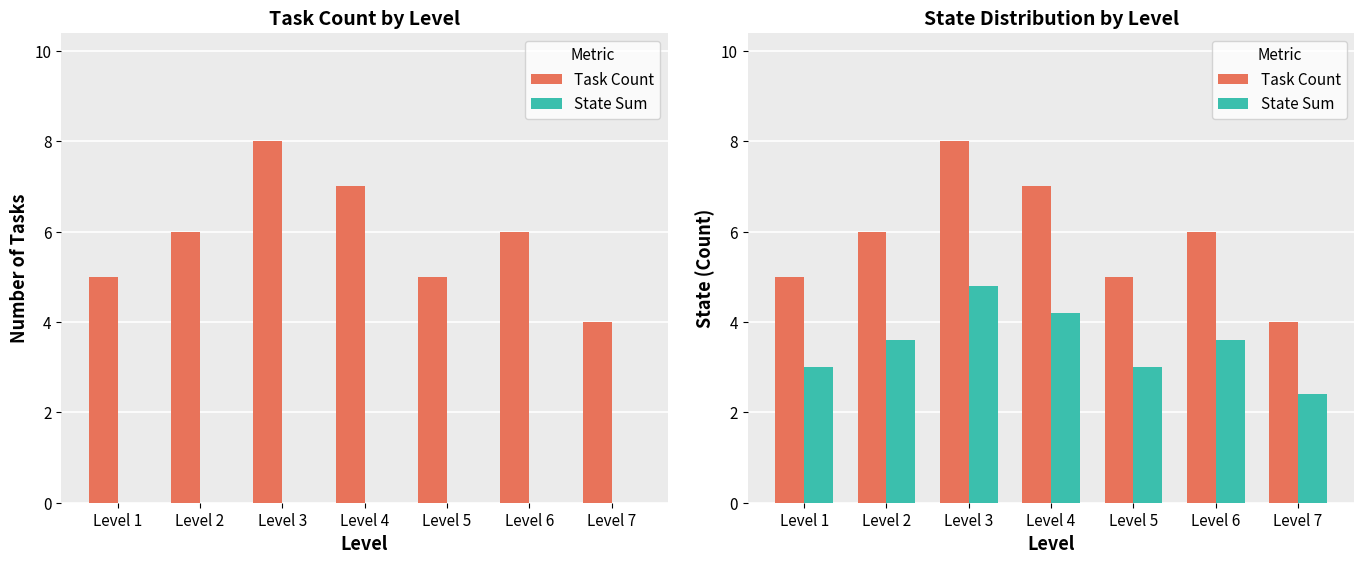

Which series changed the most between Level 1 and Level 6?

Task Count